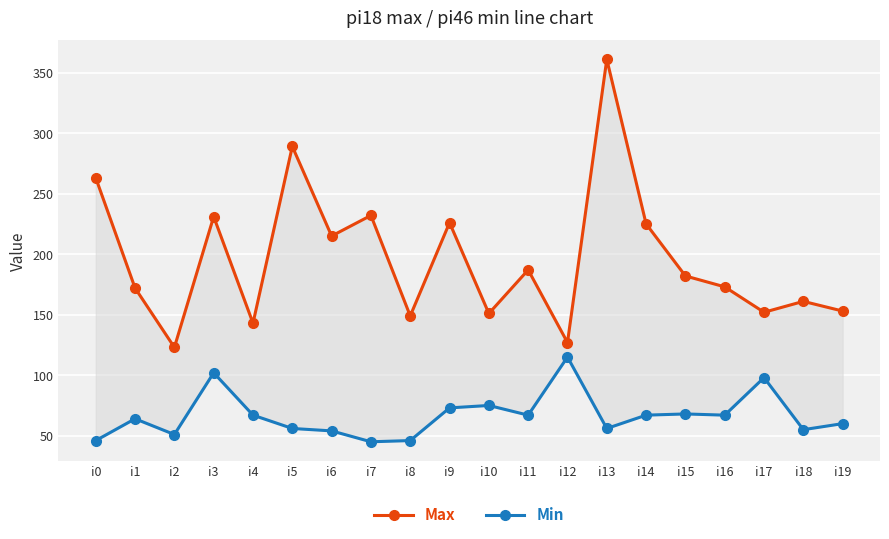

What is the sum of the Max values at i16 and i10?

324